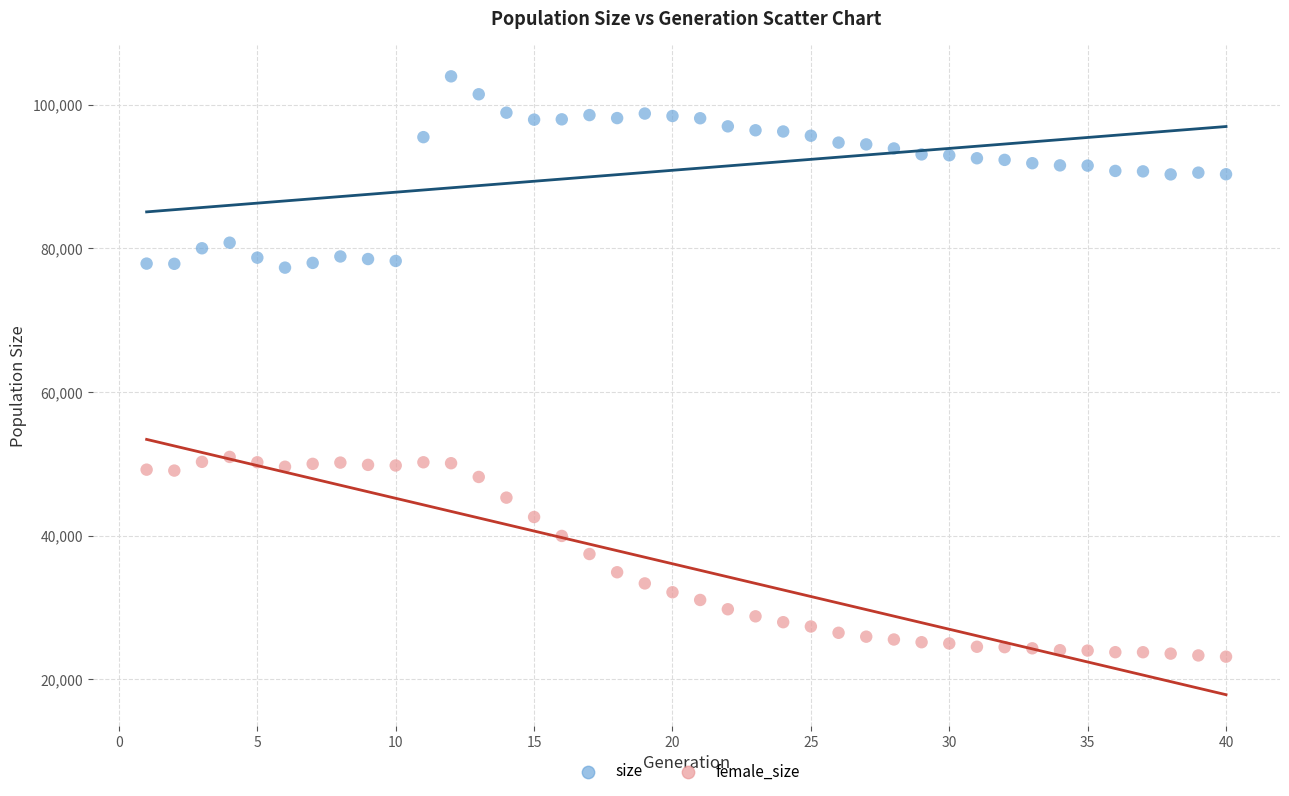

What are all the series names shown in the legend?

size, female_size